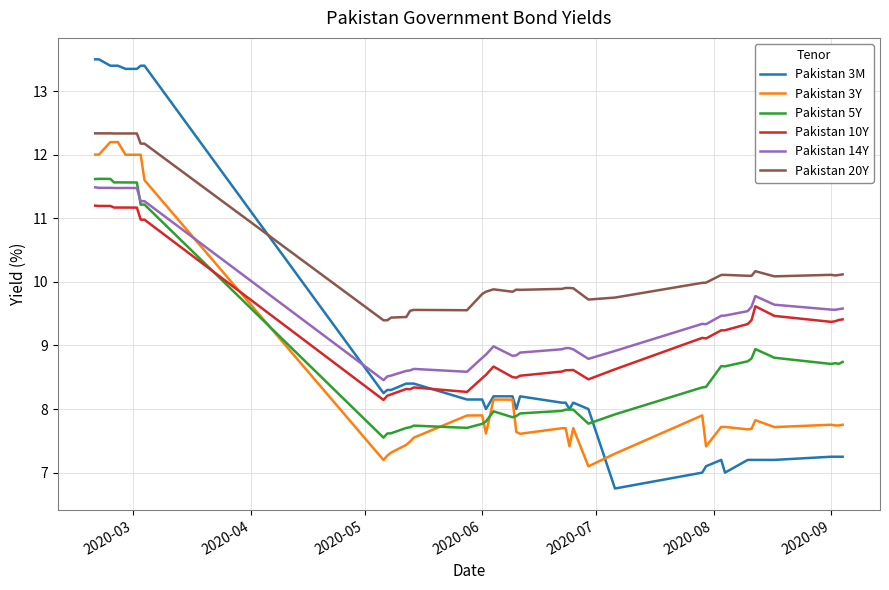

How many lines are shown in the chart?

6